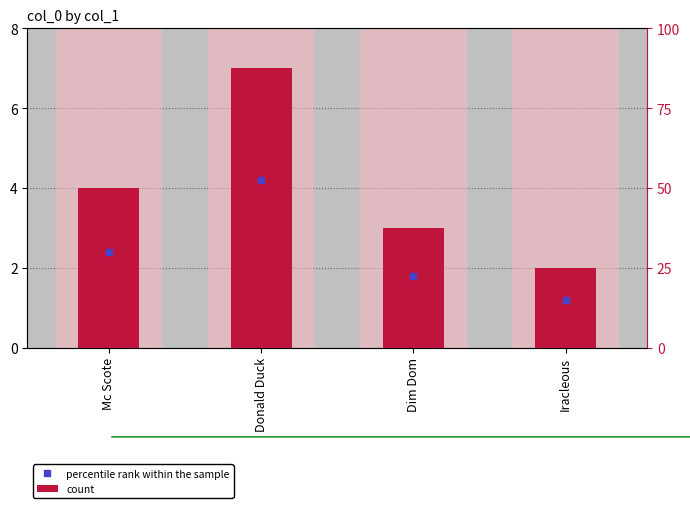

What is the sum of all values?

16